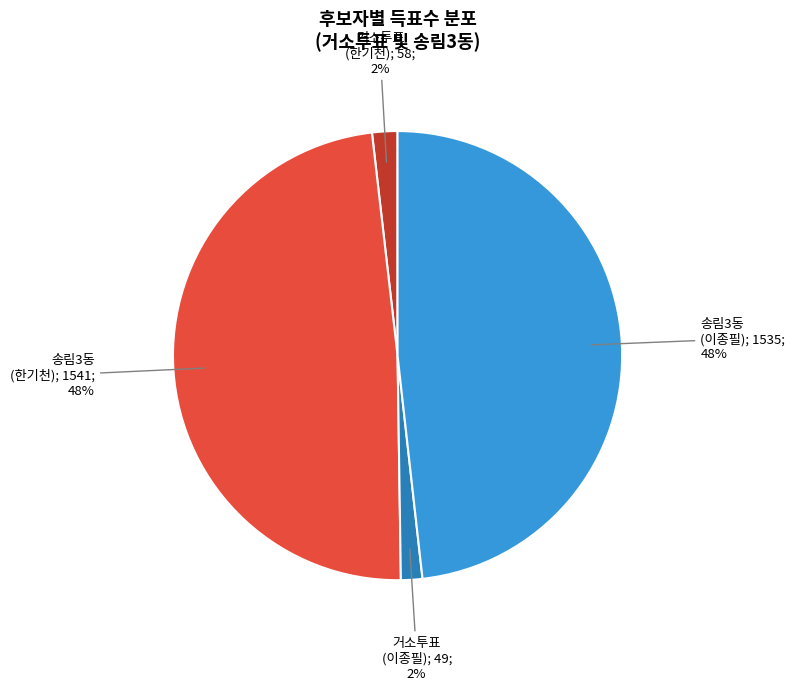

Is there a majority slice in this chart?

No